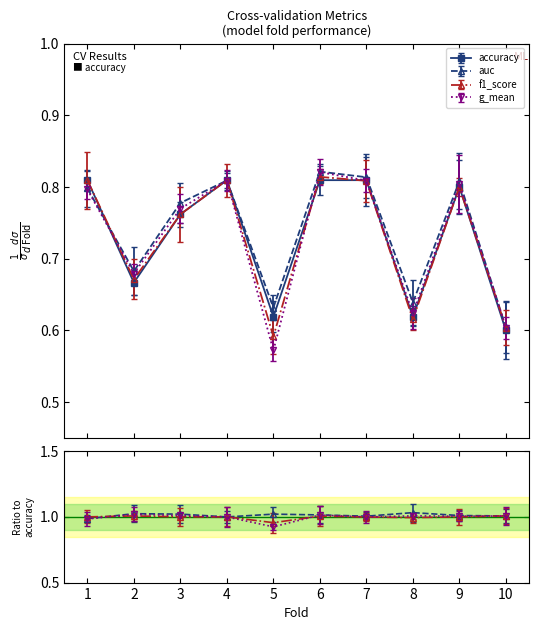

What is the value of the accuracy point at the 1st from the left?

0.8